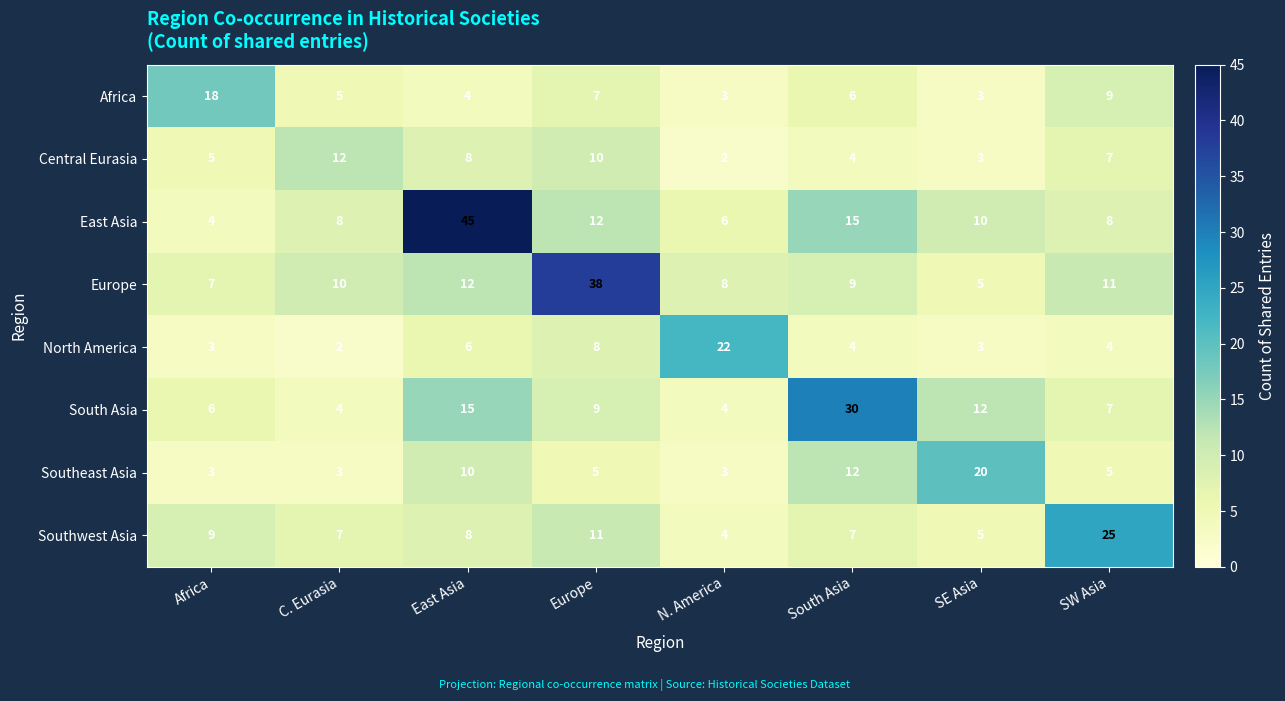

Where does the East Asia series first go above 10?

East Asia